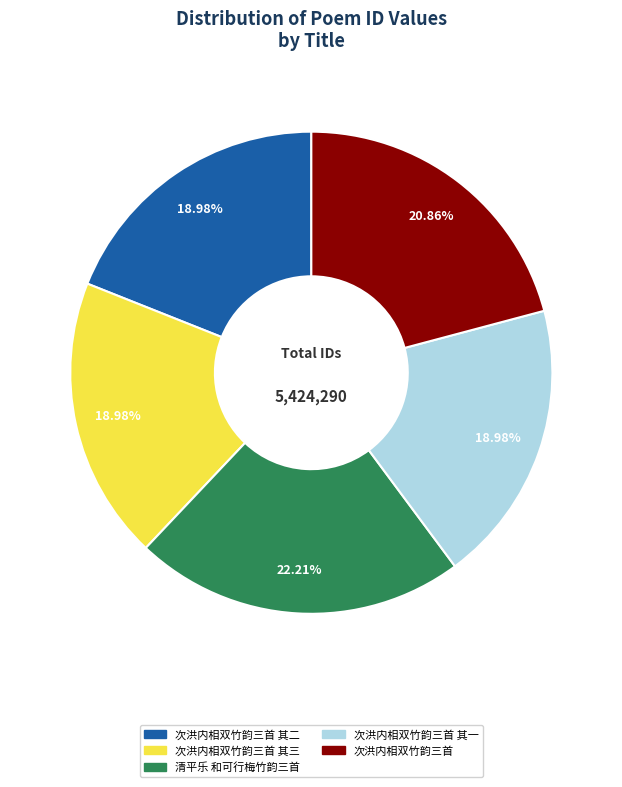

To the nearest percent, what is the difference between the largest and smallest slice percentages?

3%